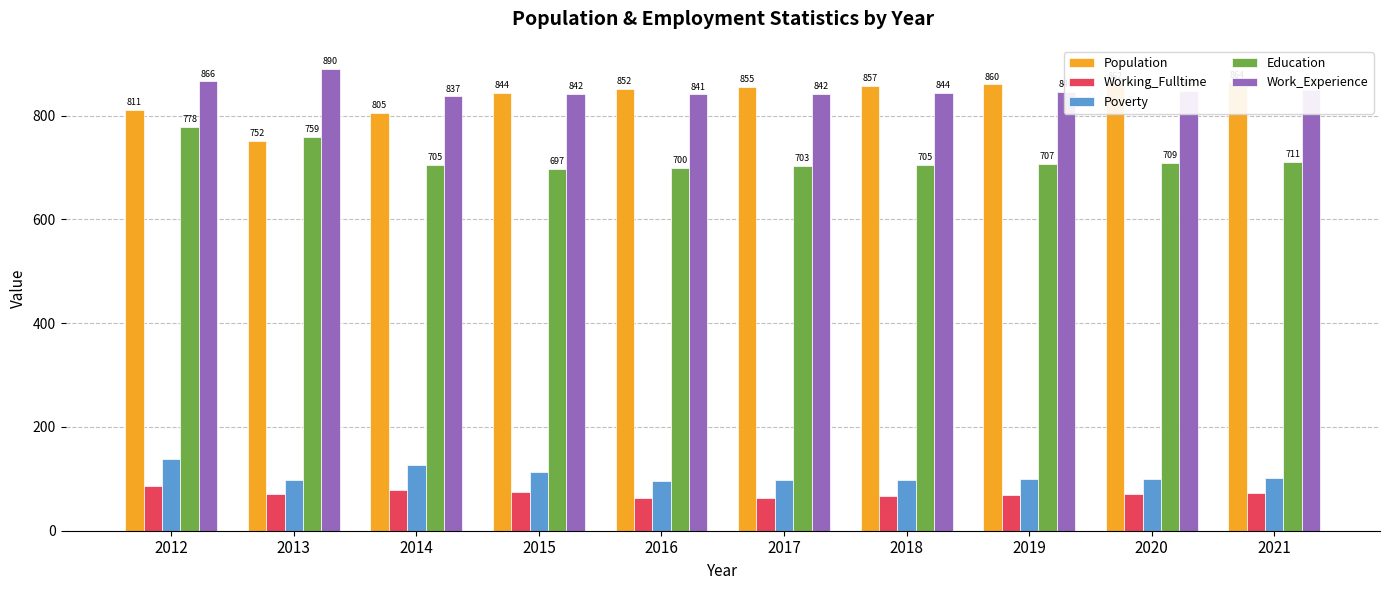

How many data points does each series have?

10